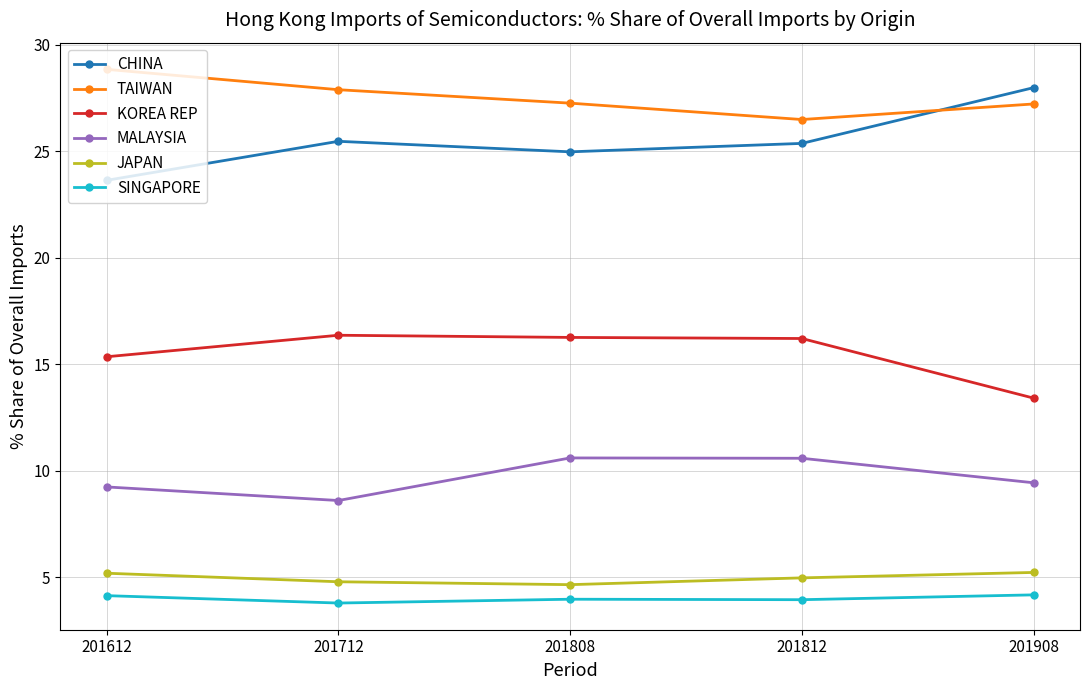

Count the number of categories in the chart.

5